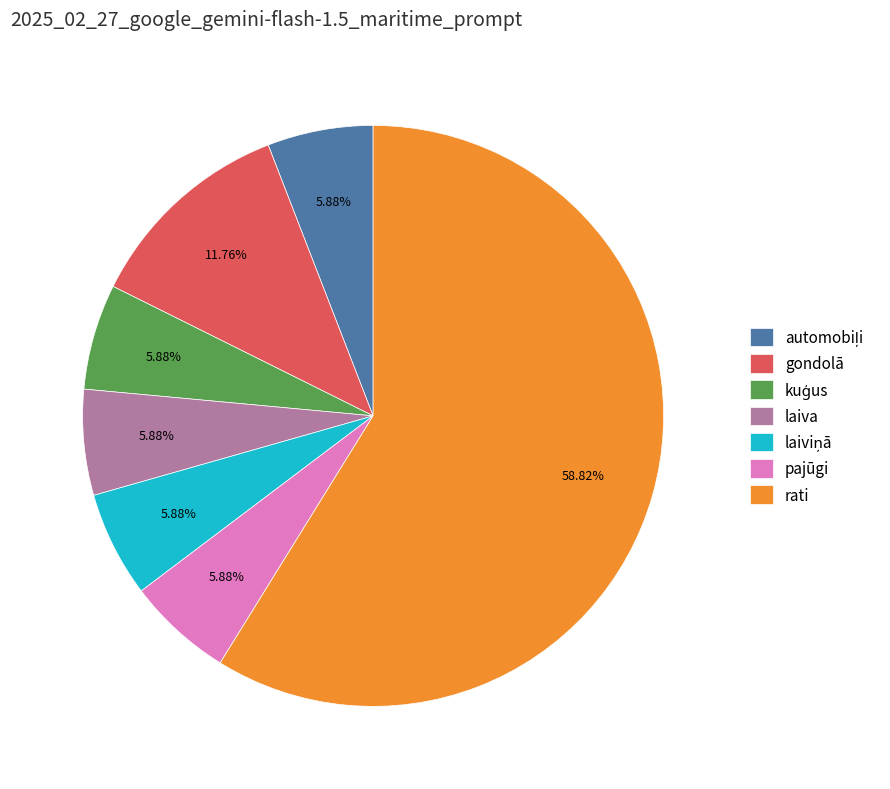

Which slice is the largest?

rati